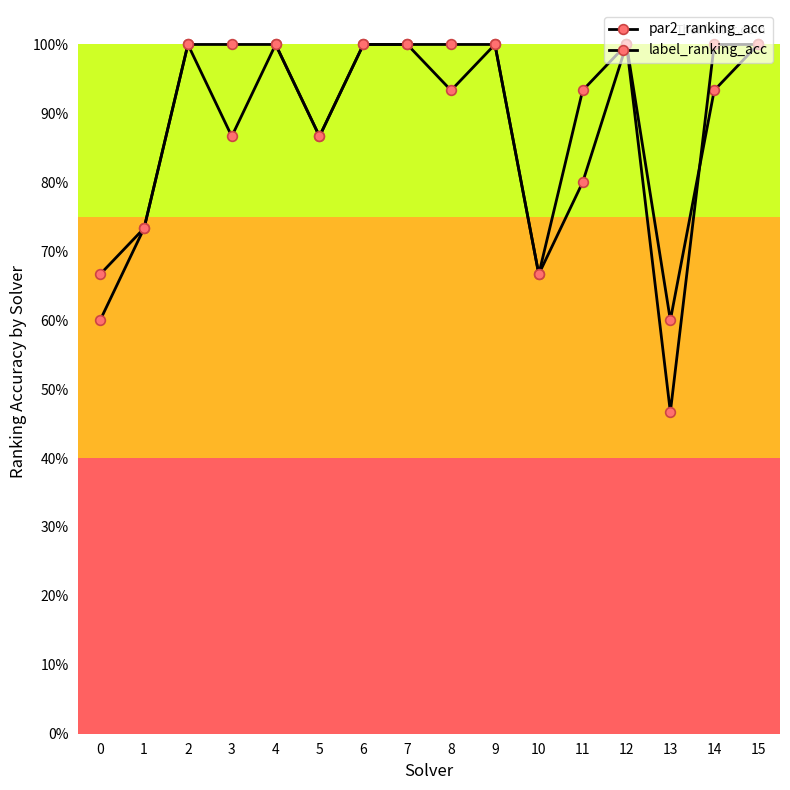

What is the difference between the maximum and minimum values in the label_ranking_acc series?

0.5